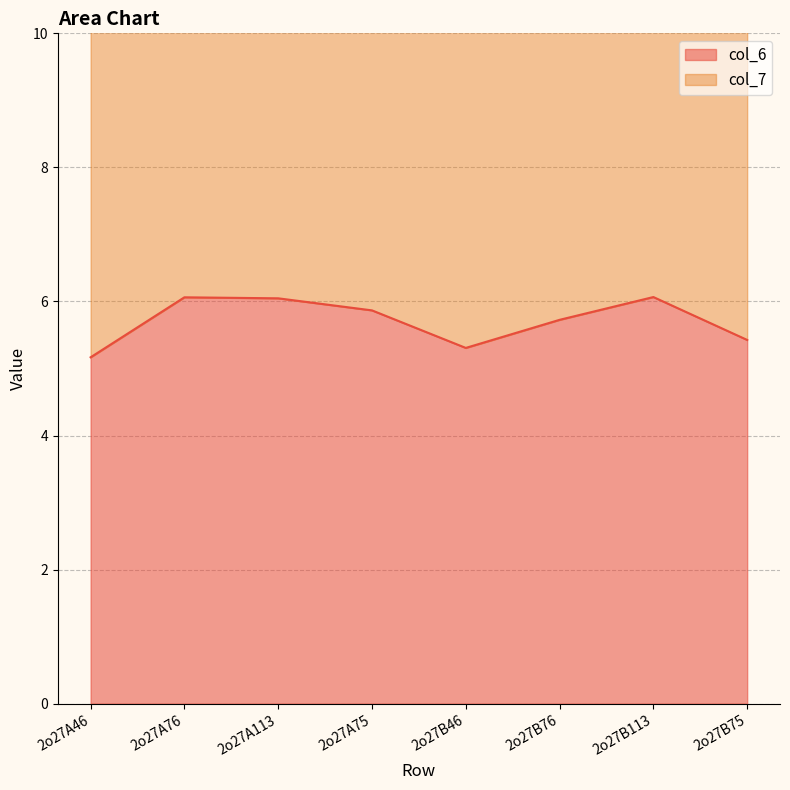

What position from the right is 2o27B75?

1